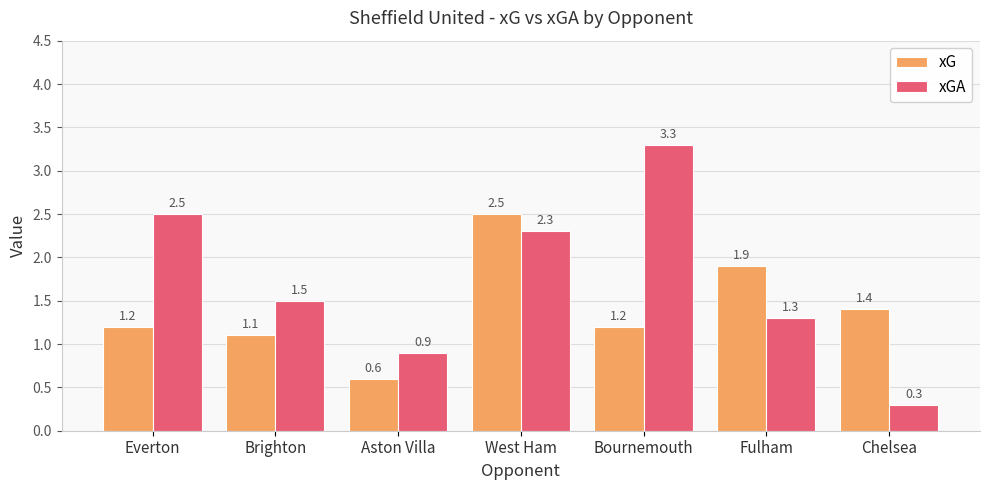

List the series in order of their overall mean, lowest first.

xG, xGA